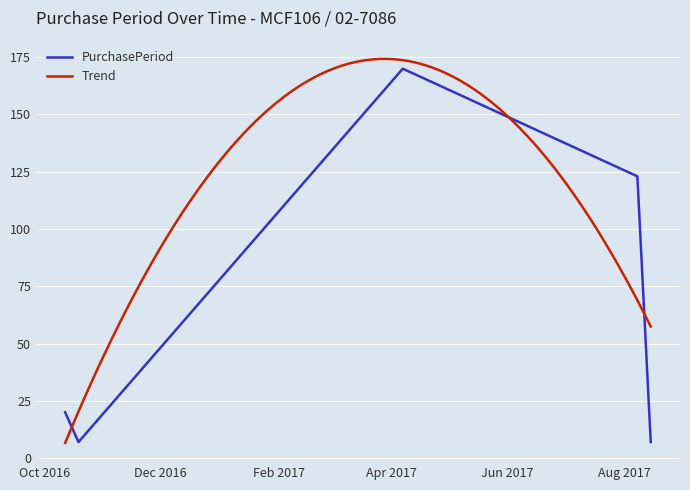

What is the sum of all values?

327